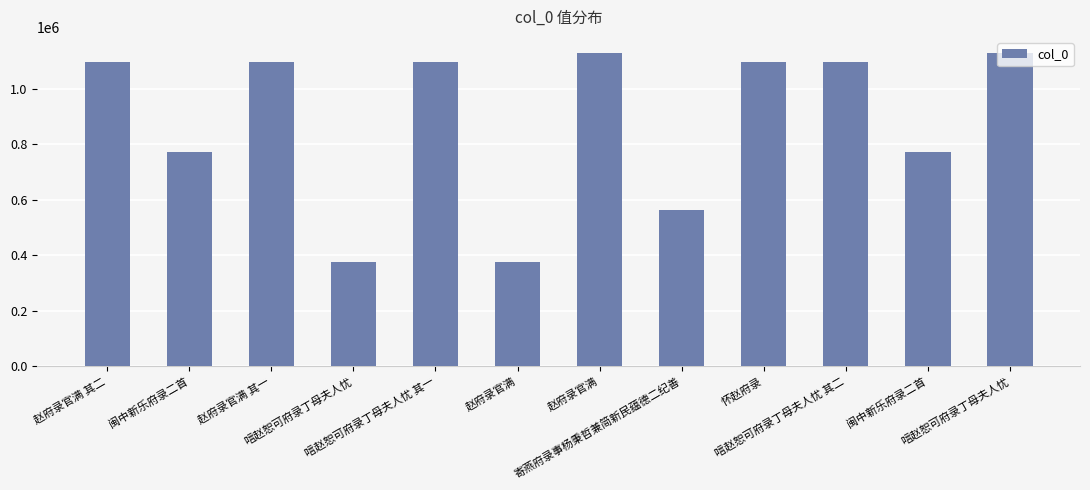

What is the ratio of the value at 唁赵恕可府录丁母夫人忧 to the value at 赵府录官满?

0.3